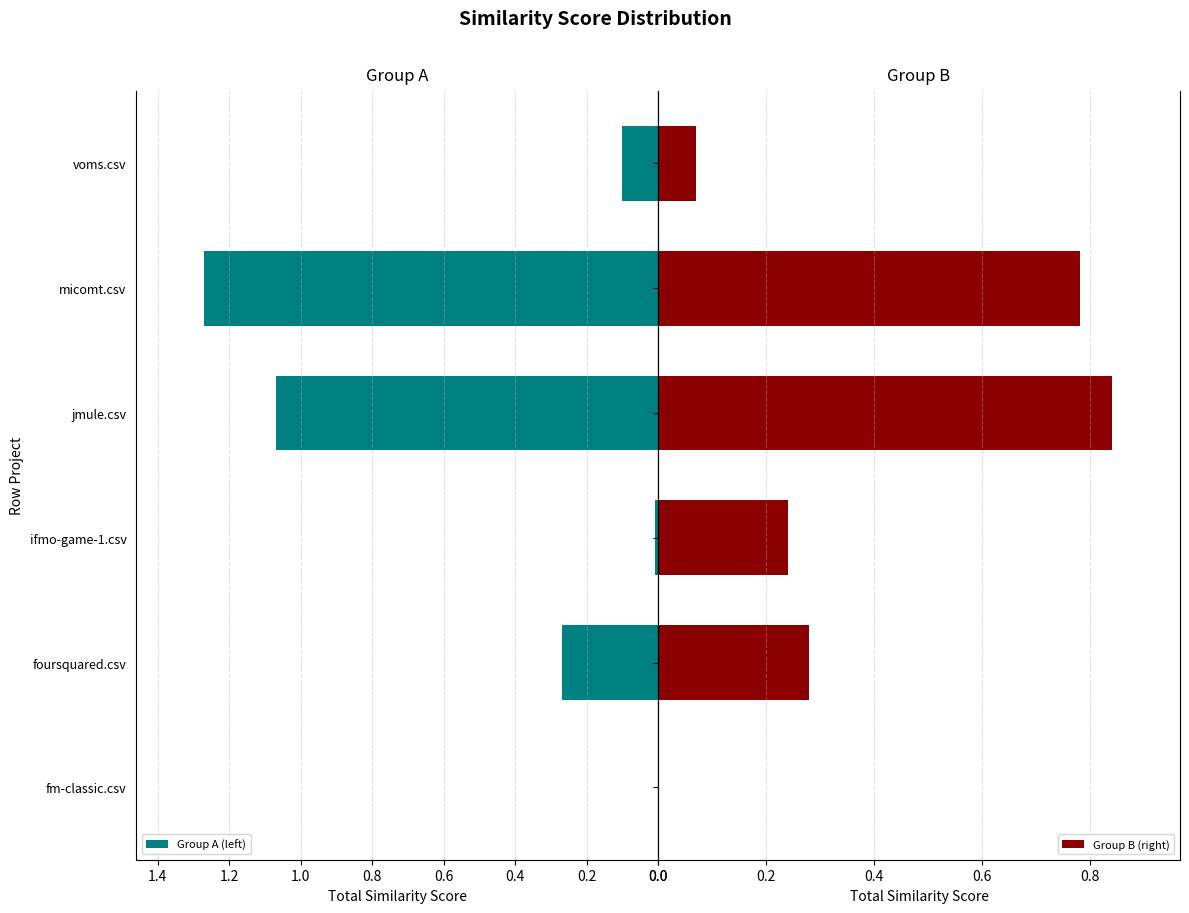

Which series has the largest total across all categories?

Group A (left)